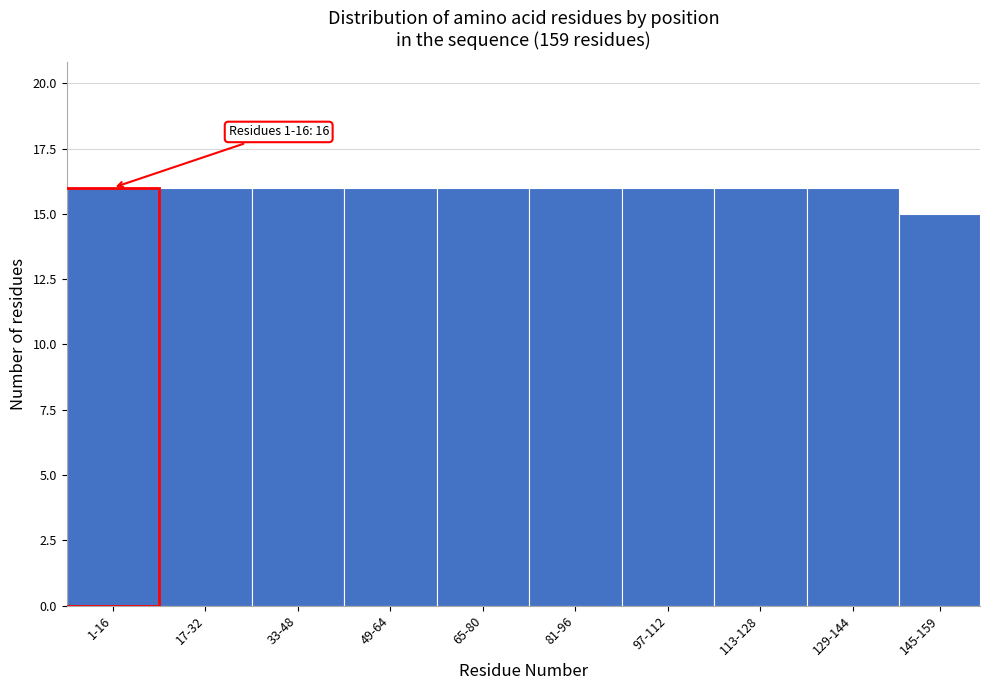

Reading left to right, list all the values displayed in this chart.

1-16=16	17-32=16	33-48=16	49-64=16	65-80=16	81-96=16	97-112=16	113-128=16	129-144=16	145-159=15